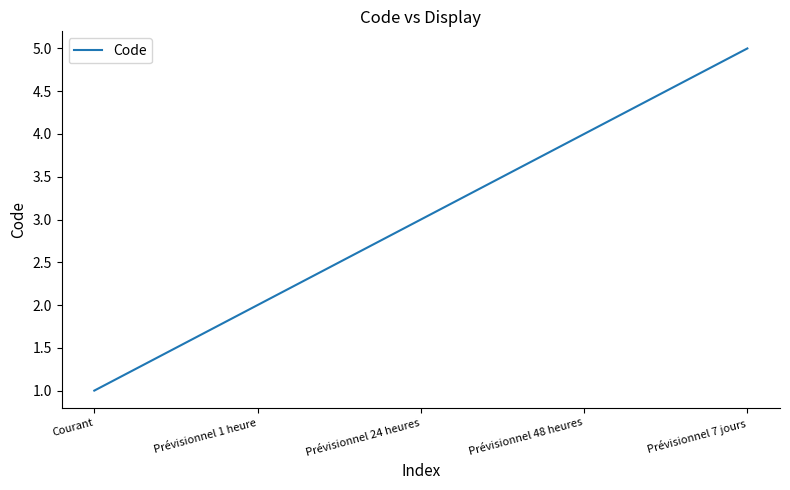

Rank the categories by value from lowest to highest.

Courant, Prévisionnel 1 heure, Prévisionnel 24 heures, Prévisionnel 48 heures, Prévisionnel 7 jours